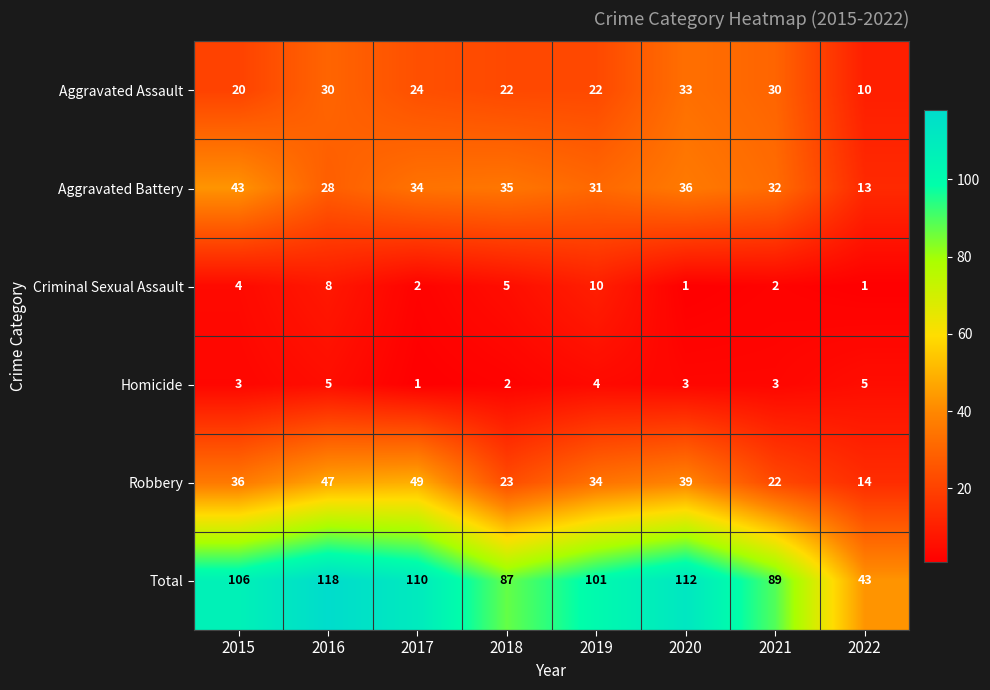

What is the maximum value shown in the chart?

118